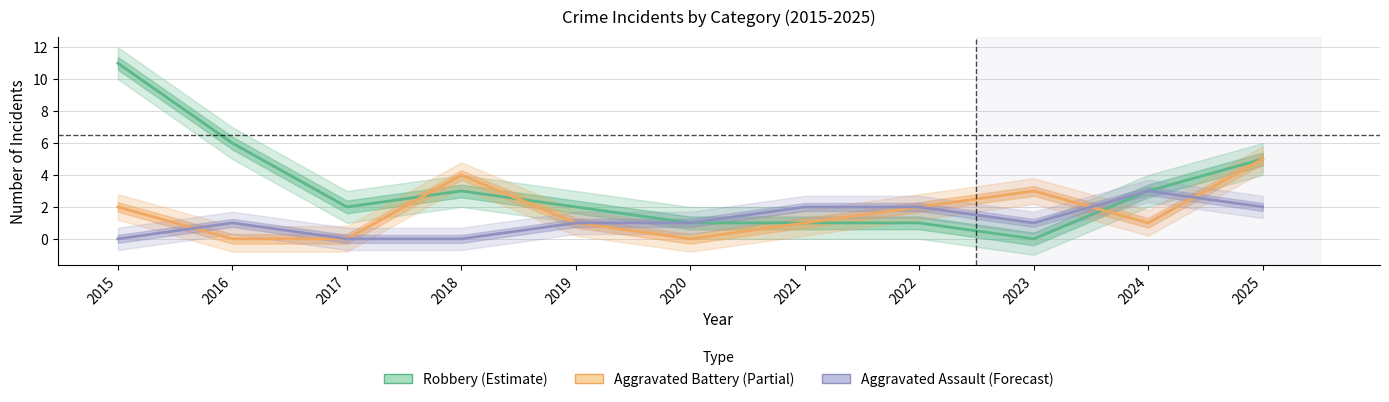

At which category does the chart reach its peak across all series?

2015